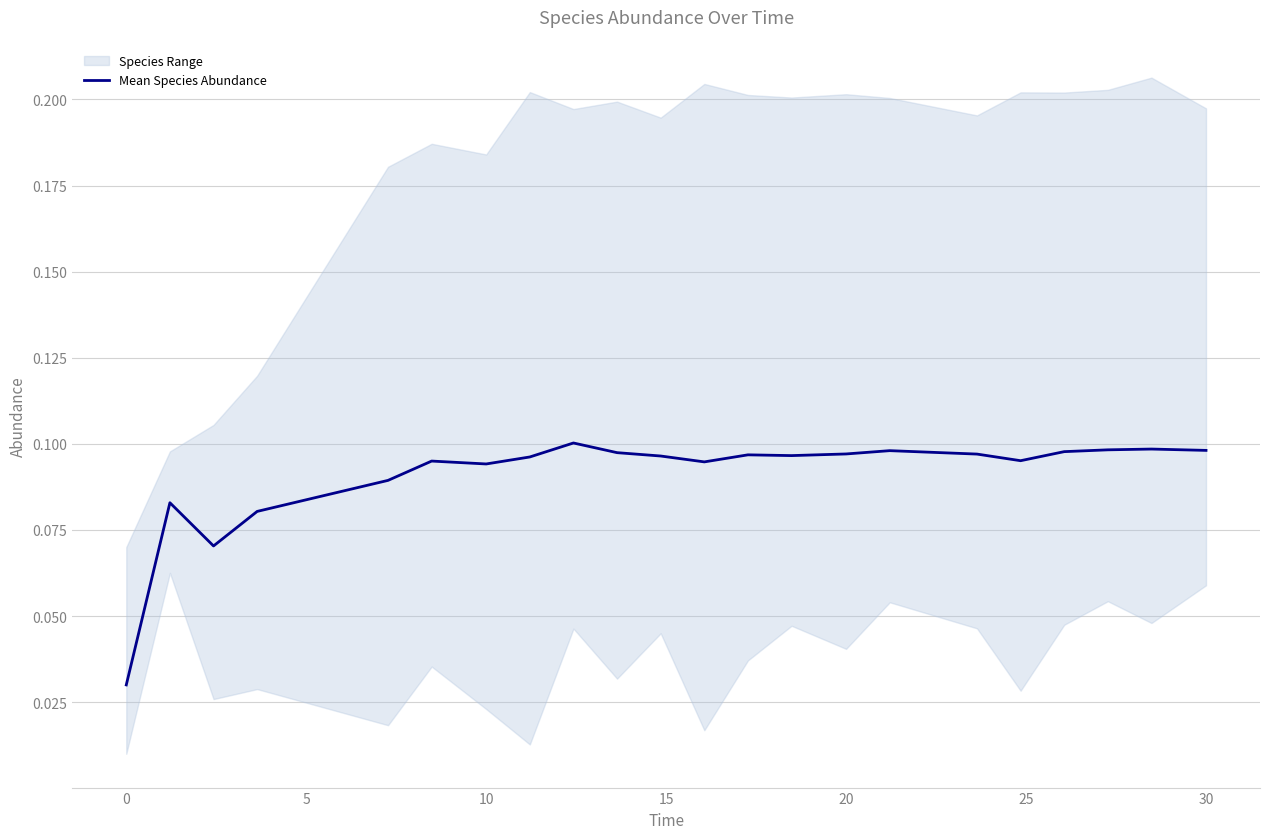

The chart shows a value of 0.1 at 16. True or false?

True